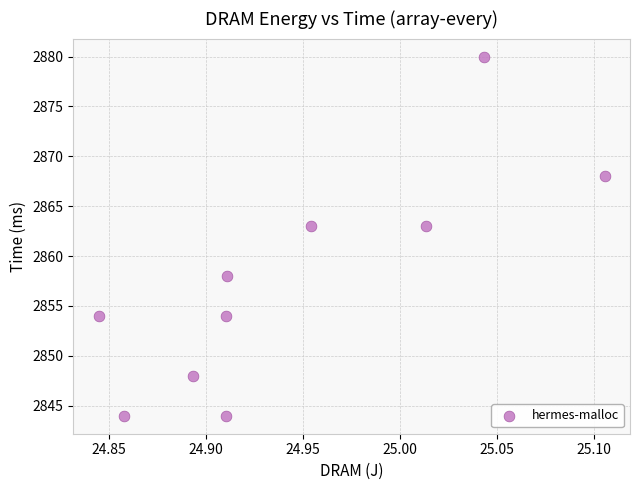

What is the range of Y values (max minus min)?

36